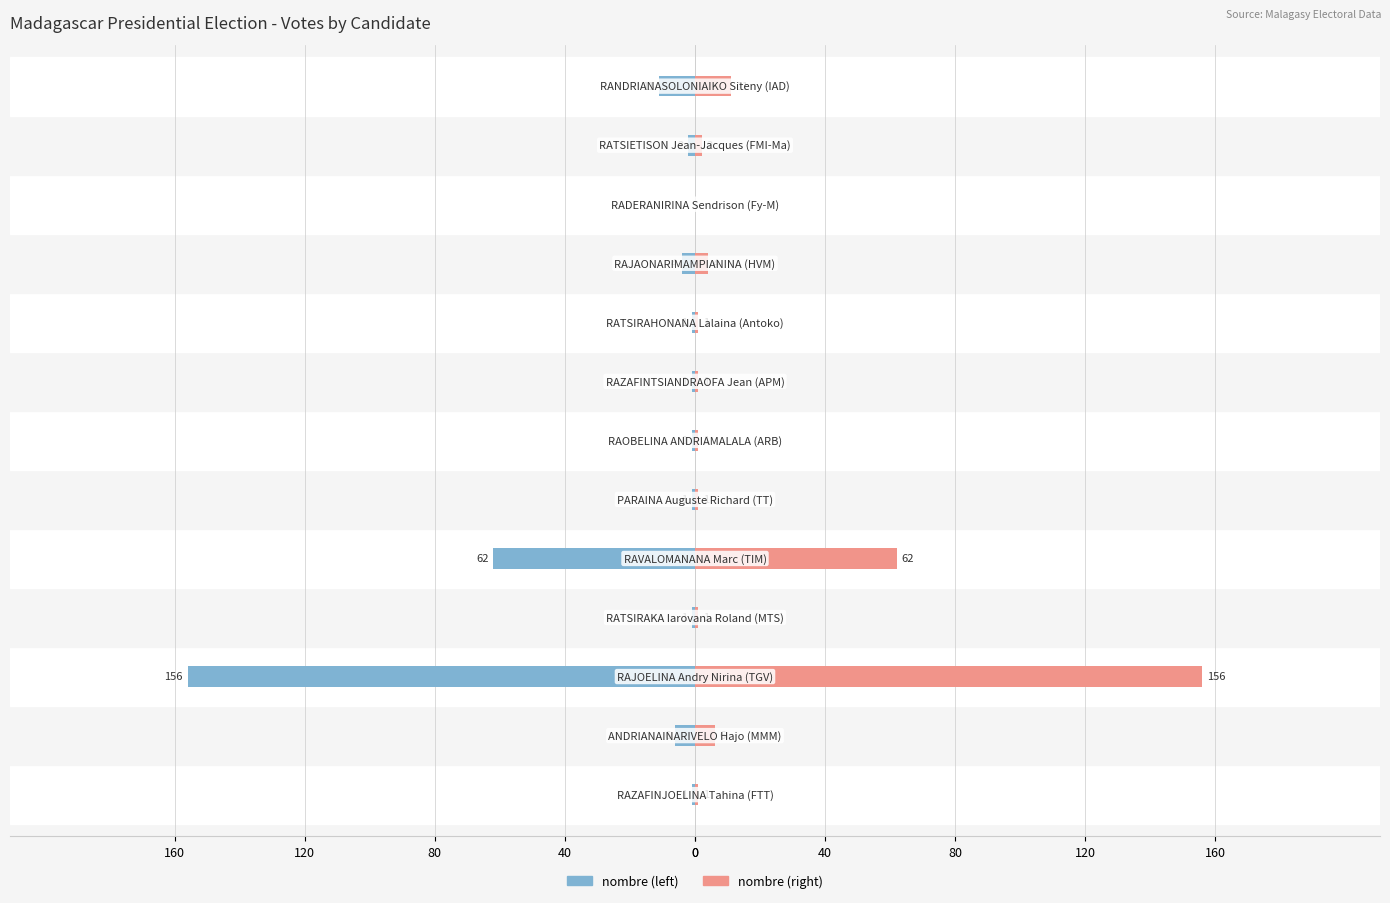

Between 0 and 11, which series saw the biggest shift?

nombre